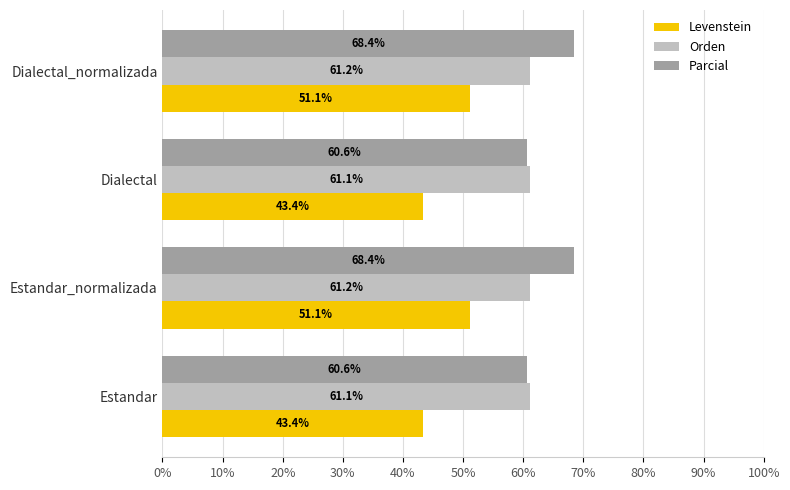

True or false: Parcial has a value of 100.8 at Dialectal_normalizada.

False